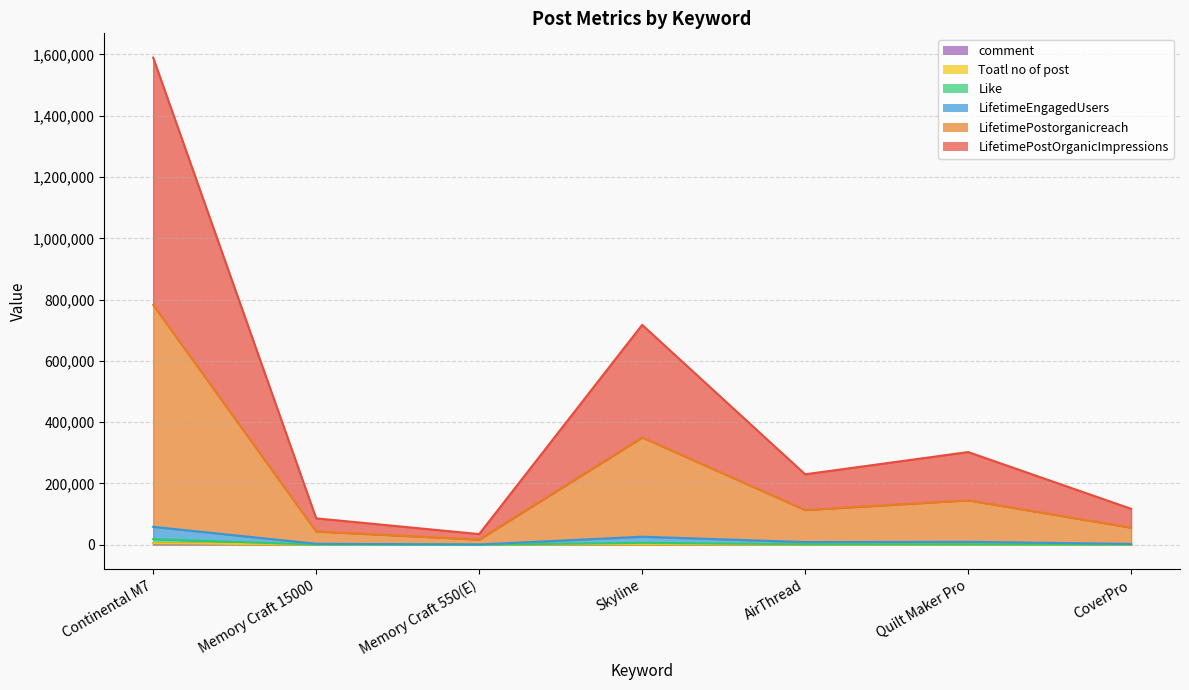

Rank the categories by Like value from lowest to highest.

Memory Craft 550(E), Memory Craft 15000, CoverPro, Quilt Maker Pro, AirThread, Skyline, Continental M7